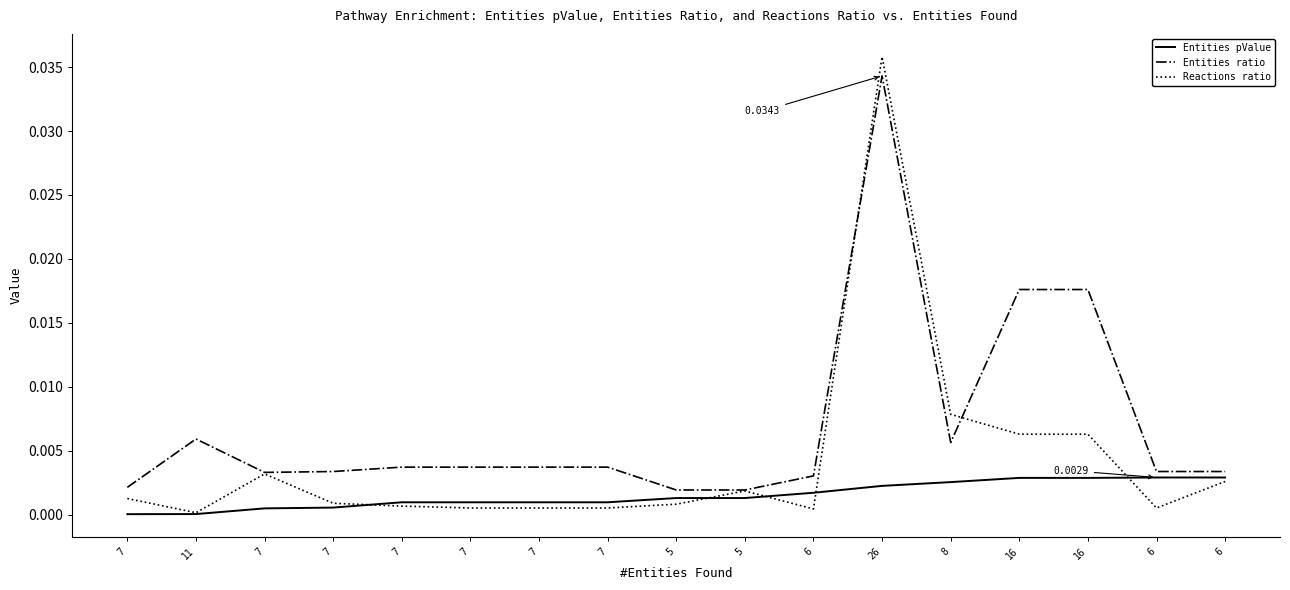

At which category is the sum across all series the highest?

26